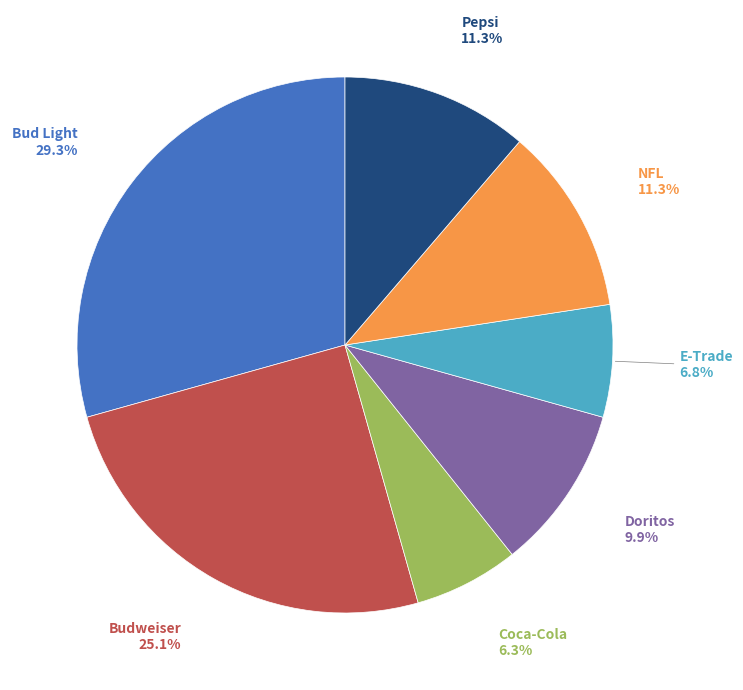

What is the total percentage of Coca-Cola and Pepsi?

17.6%